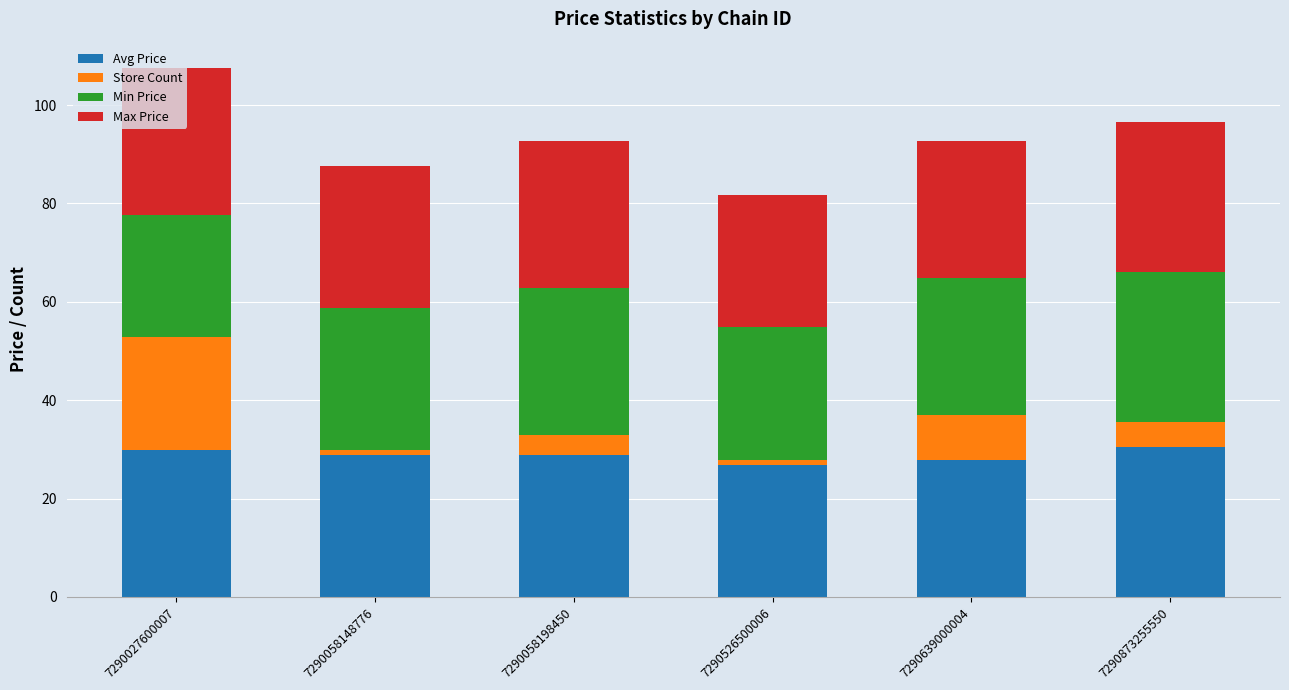

What is the lowest value of the Avg Price series?

26.9